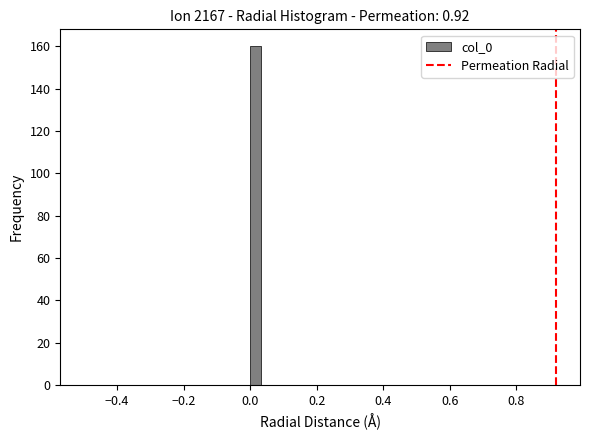

Around what value on the x-axis is the tallest bar? Give the approximate position of its centre, as read against the axis.

0.02